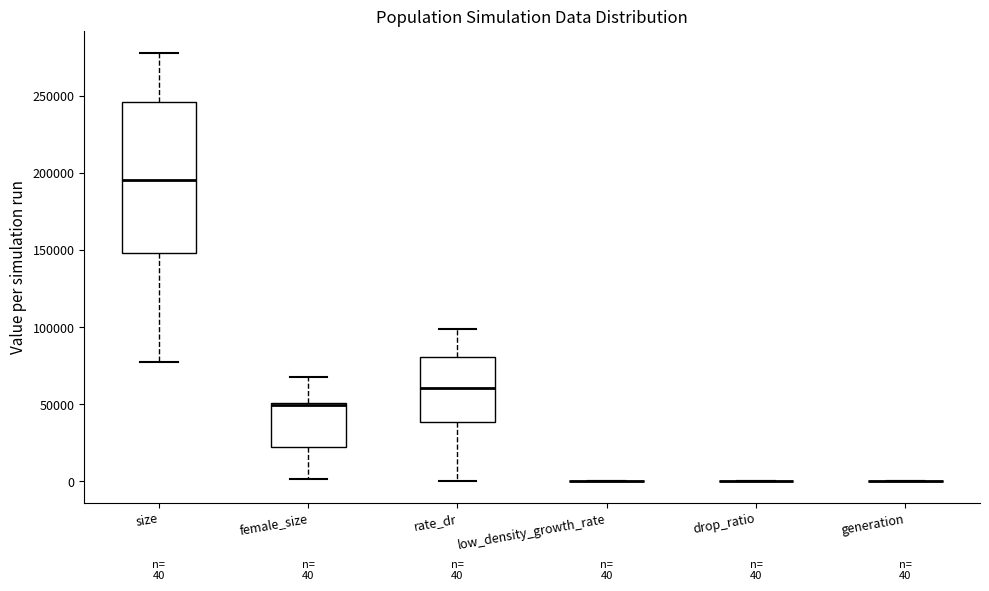

Which box is the tallest, from its lower edge to its upper edge?

size